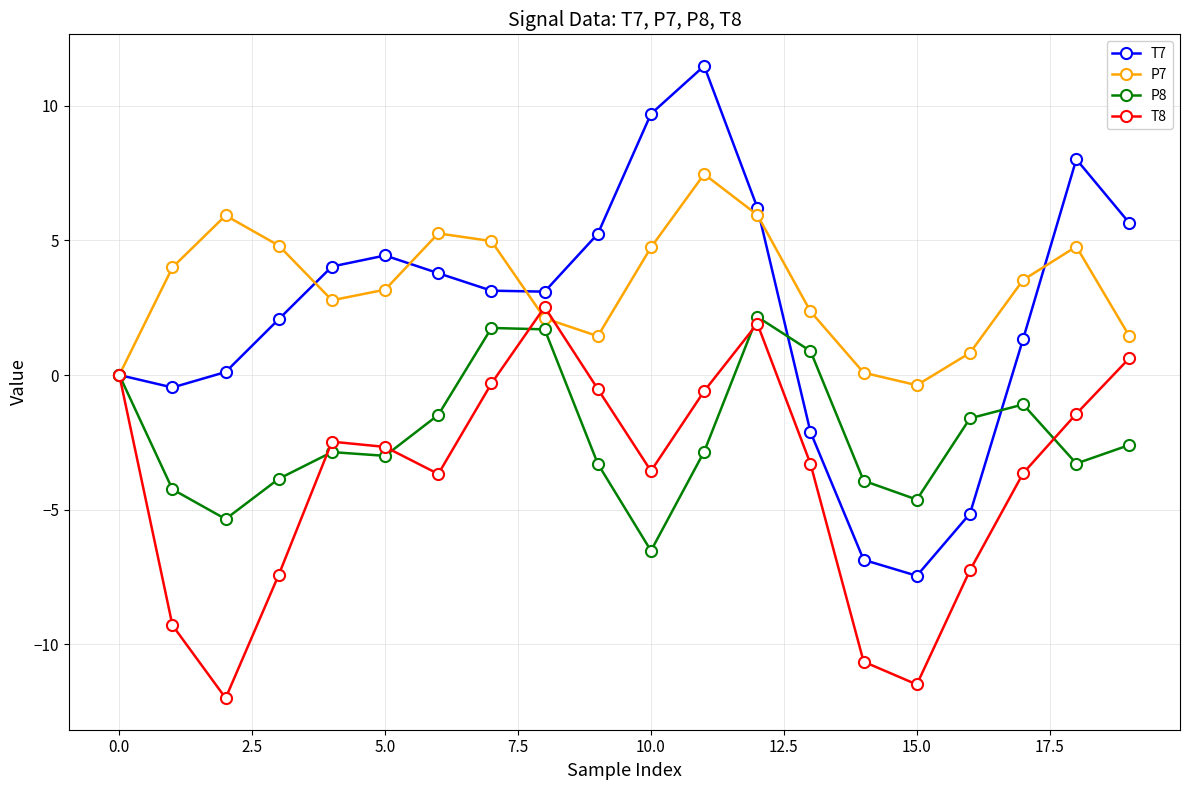

Which series has the largest range (max minus min)?

T7